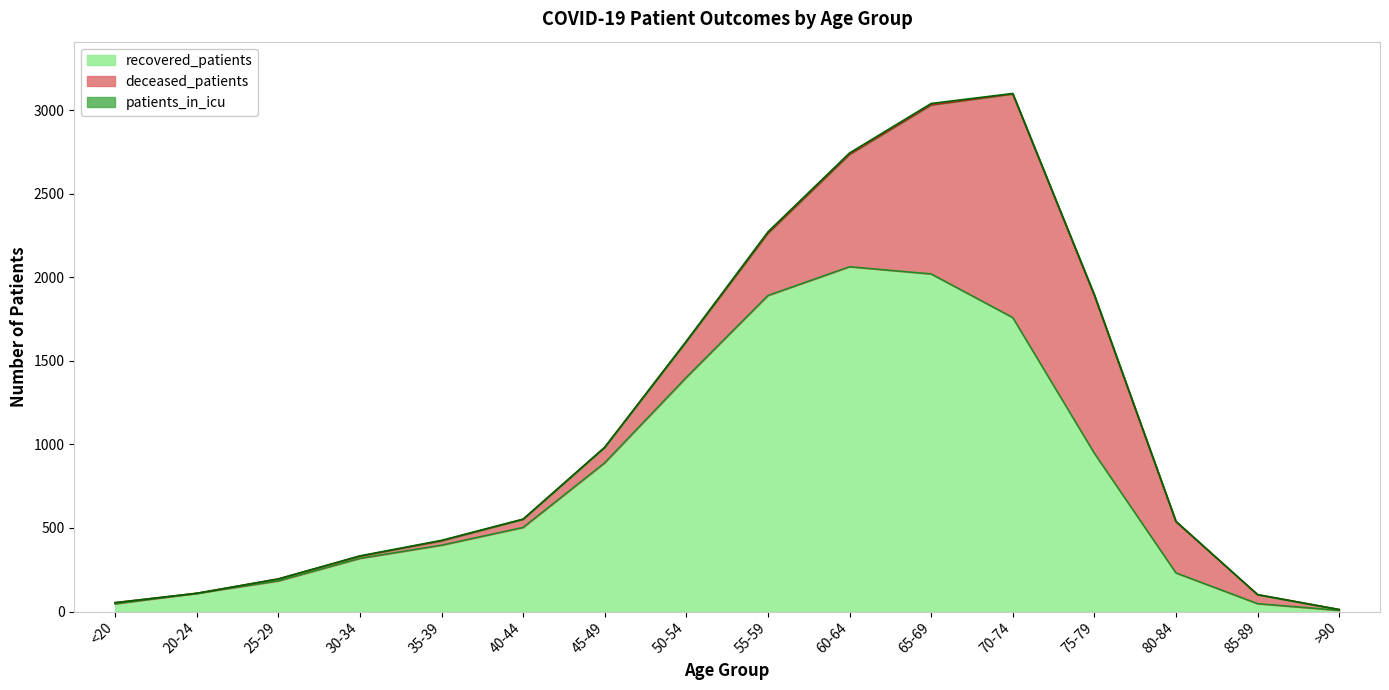

At 35-39, list the series in order from smallest to largest.

patients_in_icu, deceased_patients, recovered_patients